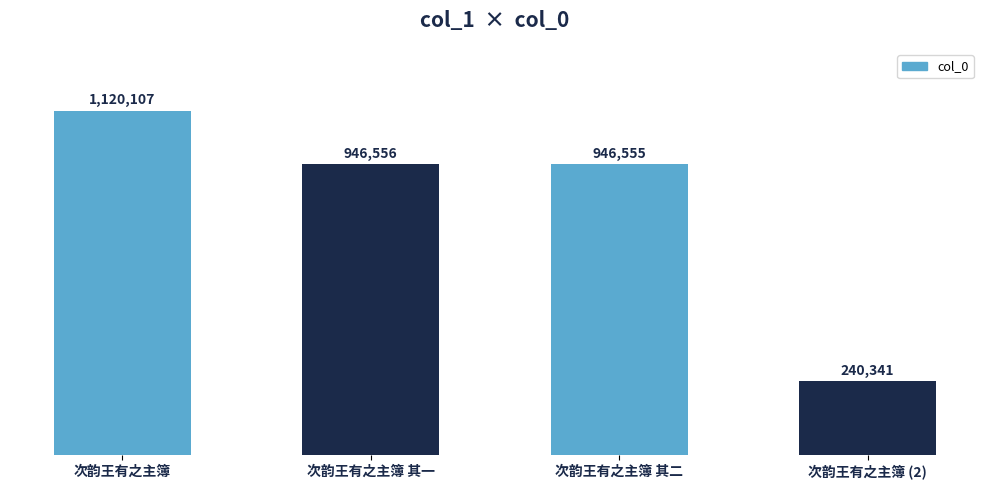

What is the label of the 2nd bar from the left?

次韵王有之主簿 其一